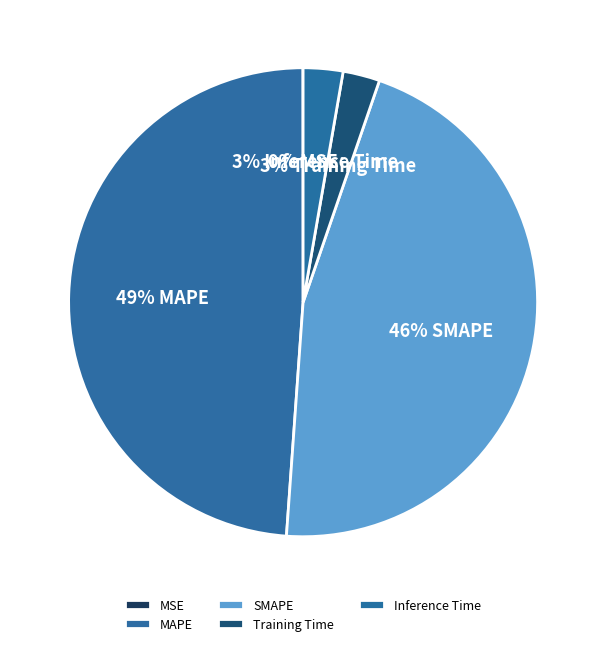

The Inference Time slice represents 3% of the pie. True or false?

True